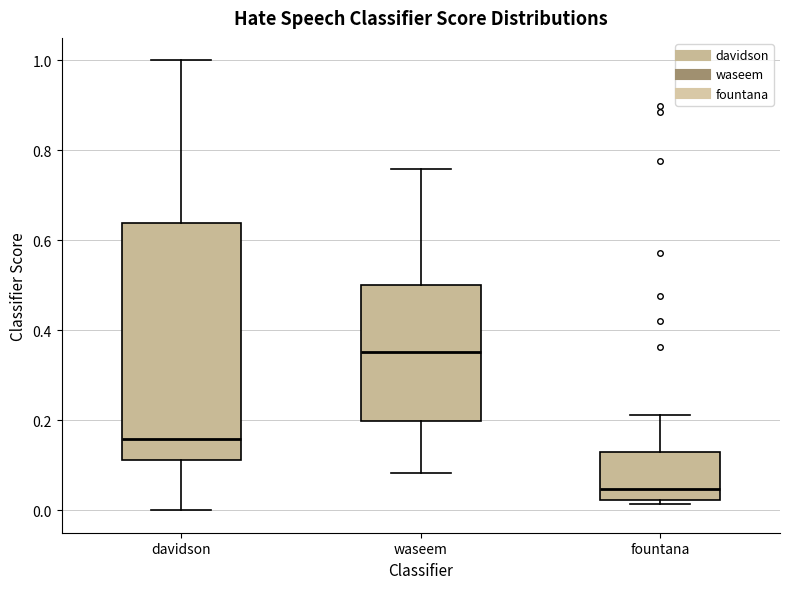

Which box's median line is the highest?

waseem